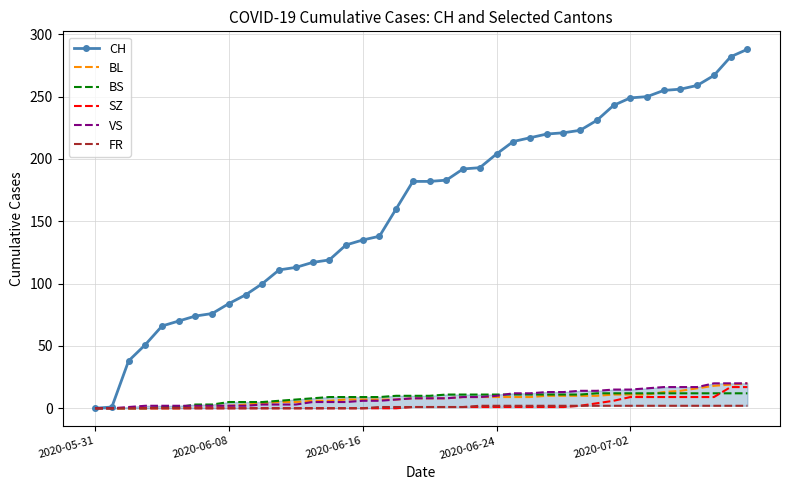

What is the greatest value displayed?

288